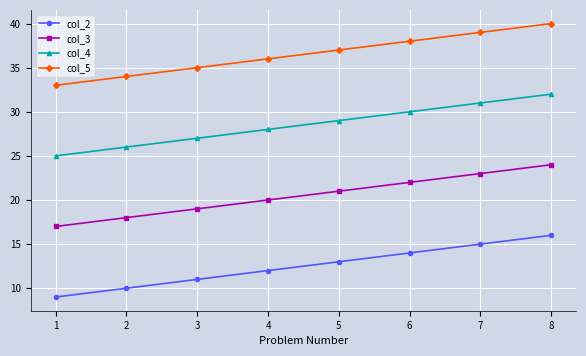

What is the sum of the col_3 values at 7 and 2?

41